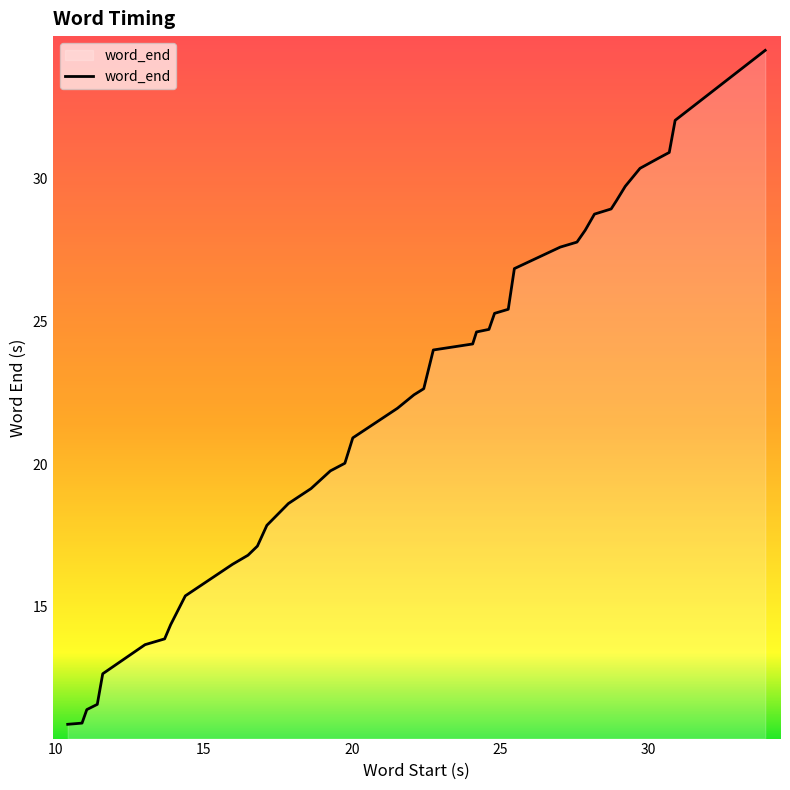

Count the number of data series in this chart.

1